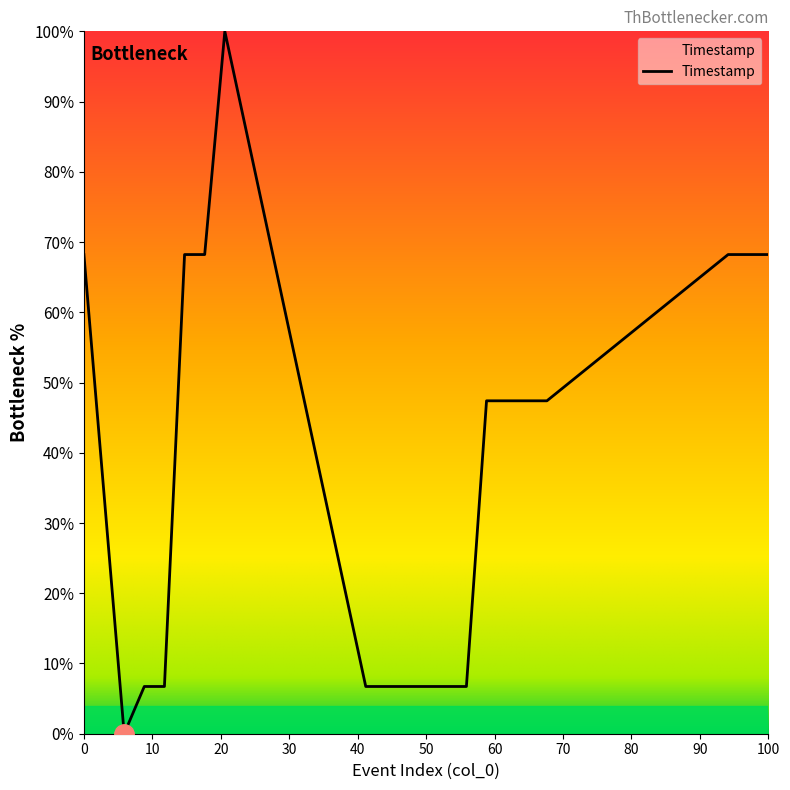

What is the maximum value shown in the chart?

100.0